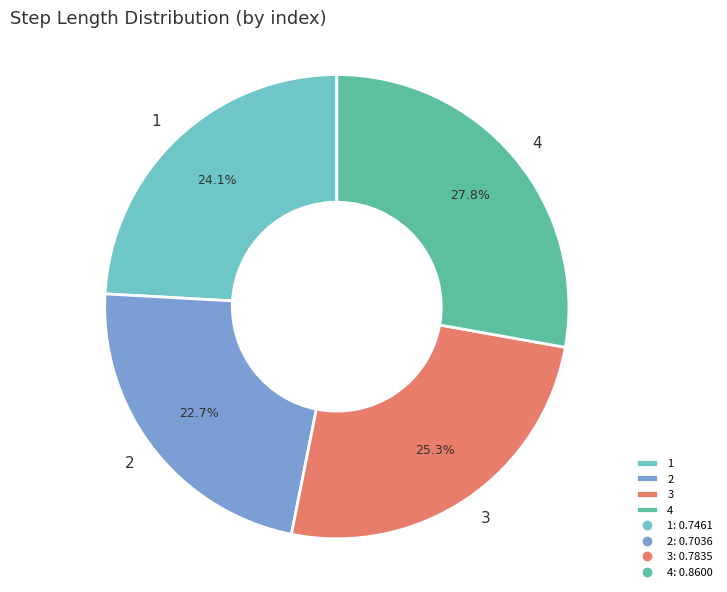

Which has a higher value, 3 or 2?

3